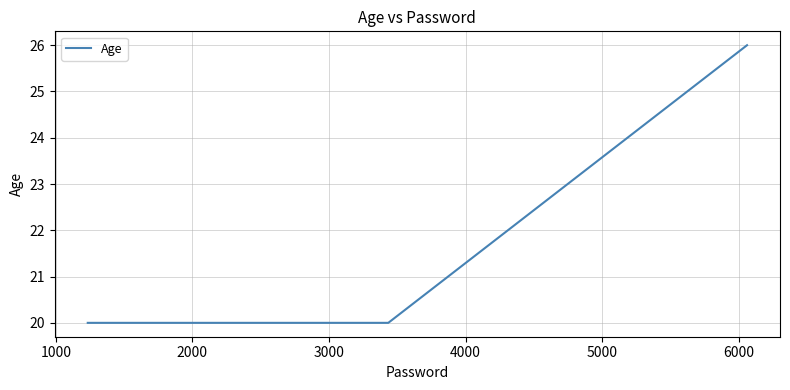

What is the sum of all values?

66